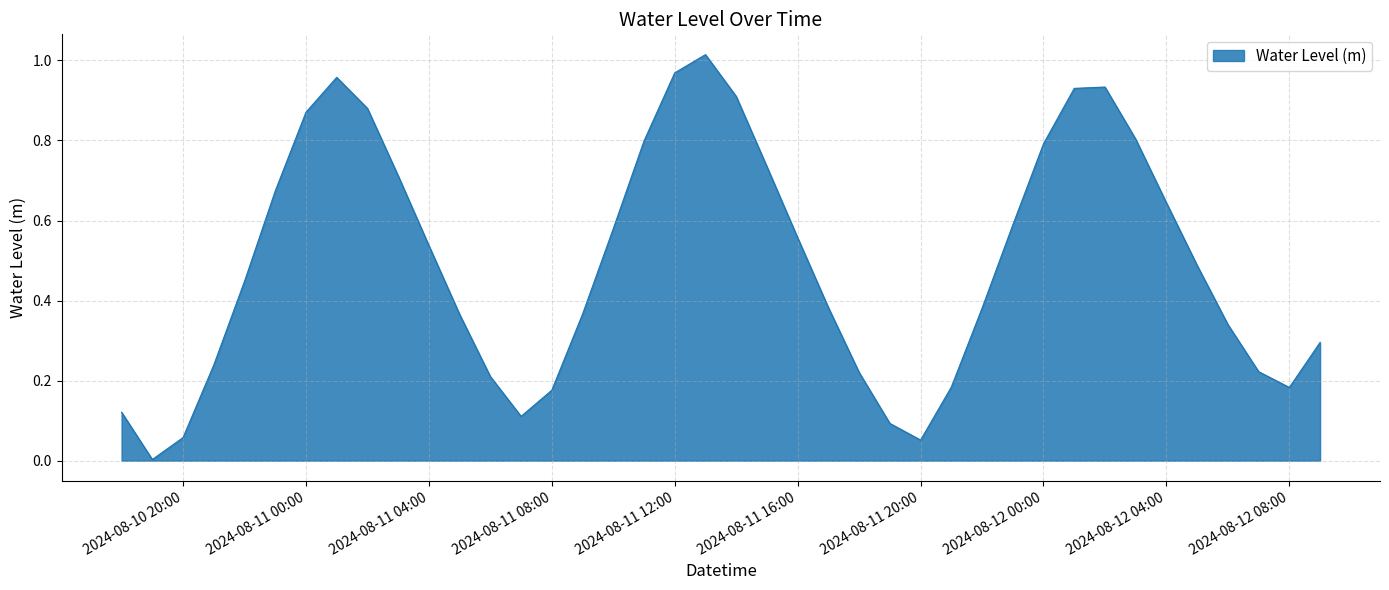

What is the maximum value shown in the chart?

1.0